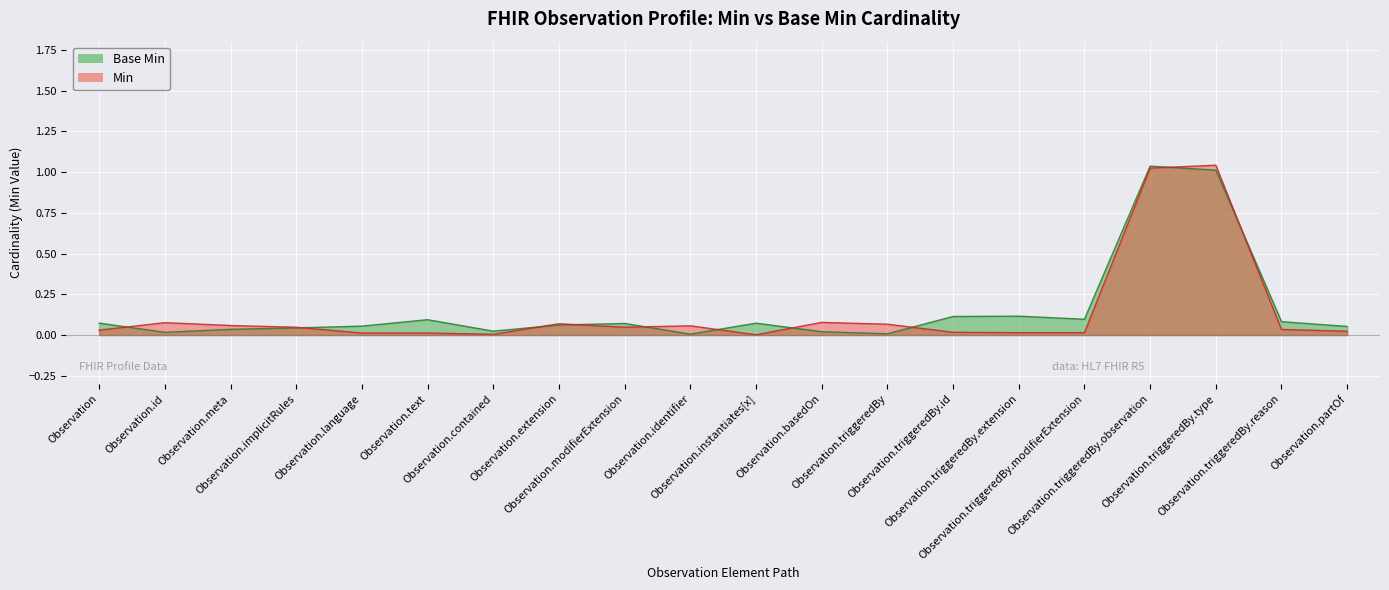

What is the label of the 16th point from the right?

Observation.language